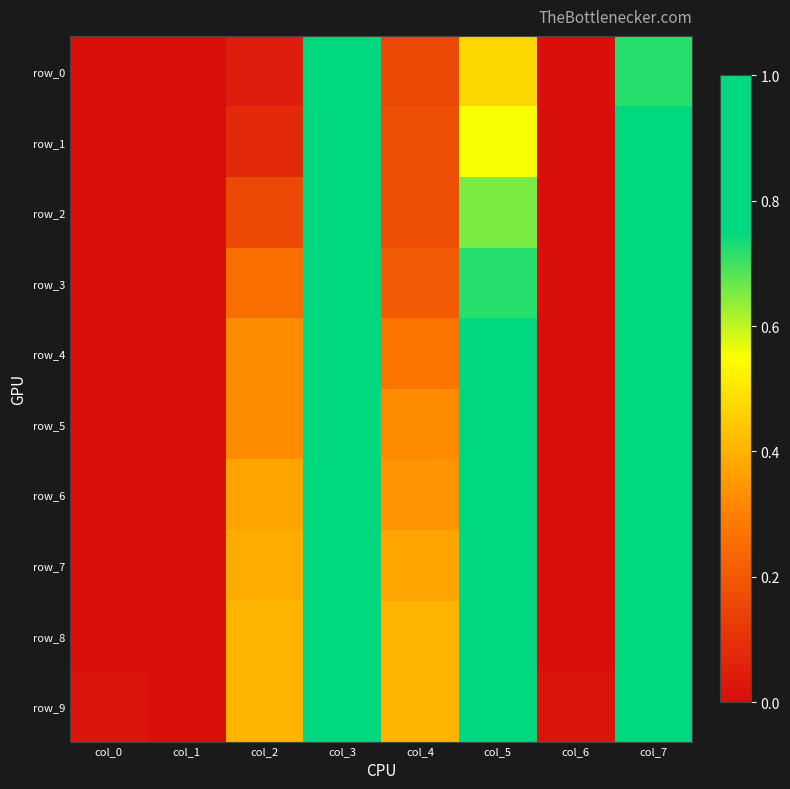

What is the total value across all series at col_4?

2.8